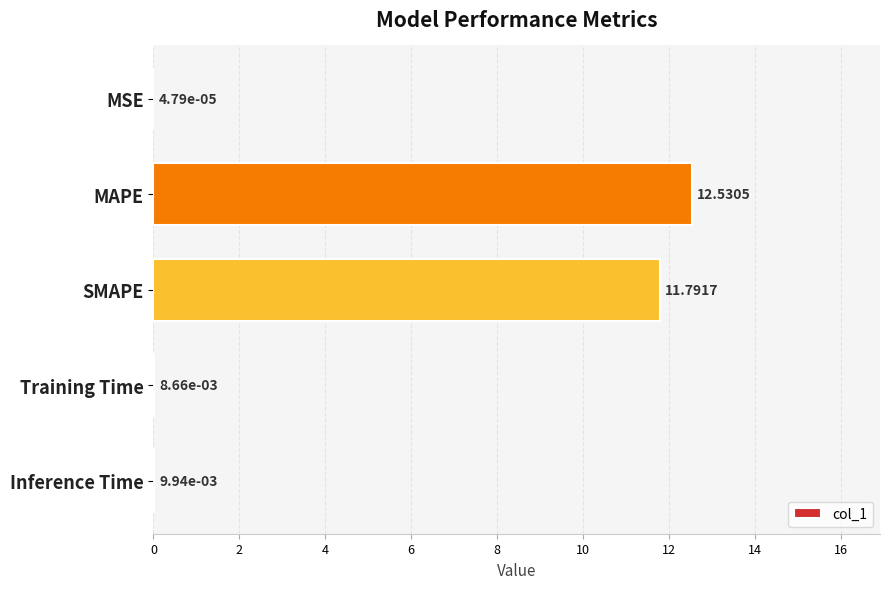

Count the number of data series in this chart.

1